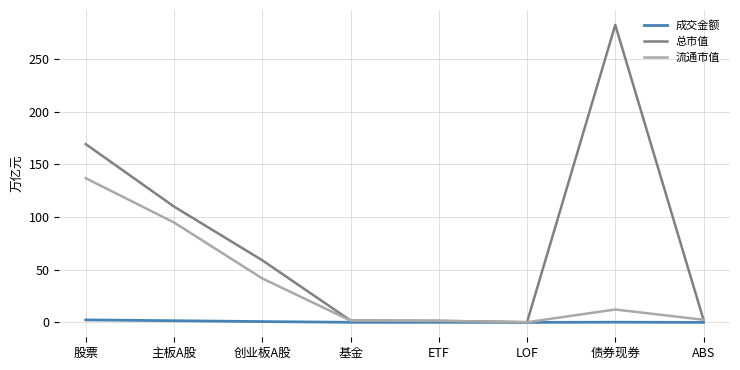

Is it true that 成交金额 equals 0.1 at ETF?

True